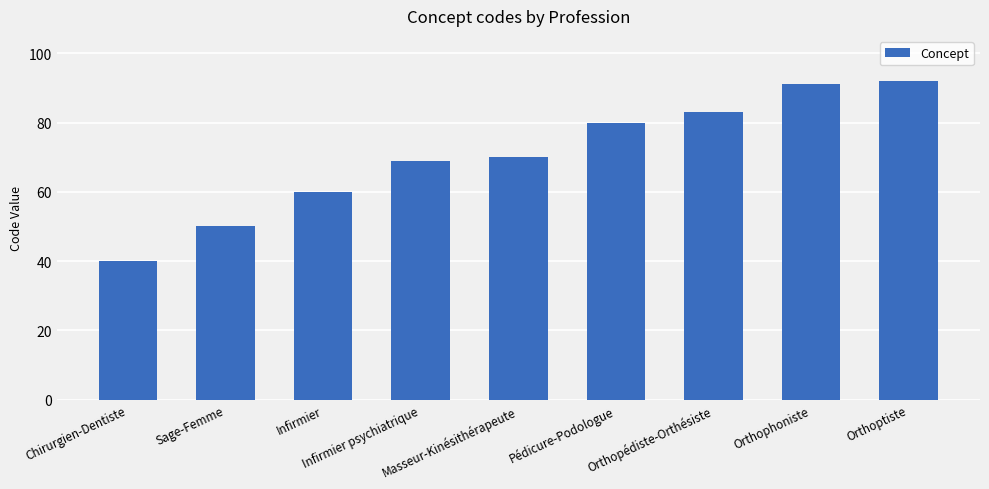

Which category has the highest value across all series?

Orthoptiste